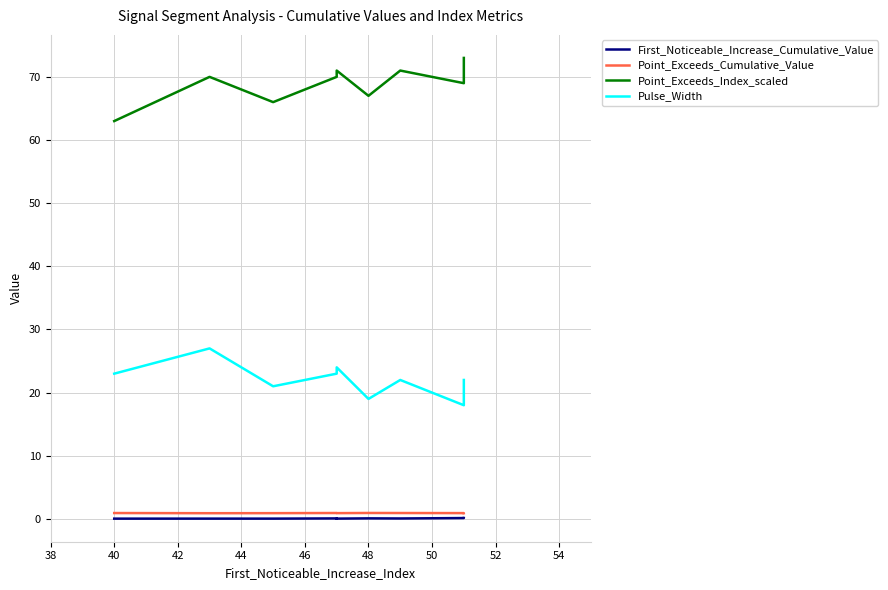

Reading left to right, extract all data points from this chart.

First_Noticeable_Increase_Cumulative_Value: 0.0	0.0	0.0	0.1	0.0	0.0	0.1	0.1	0.1	0.1
Point_Exceeds_Cumulative_Value: 0.9	0.9	0.9	0.9	0.9	0.9	0.9	0.9	0.9	0.9
Point_Exceeds_Index_scaled: 63.0	70.0	66.0	70.0	70.0	71.0	67.0	71.0	69.0	73.0
Pulse_Width: 23.0	27.0	21.0	23.0	23.0	24.0	19.0	22.0	18.0	22.0